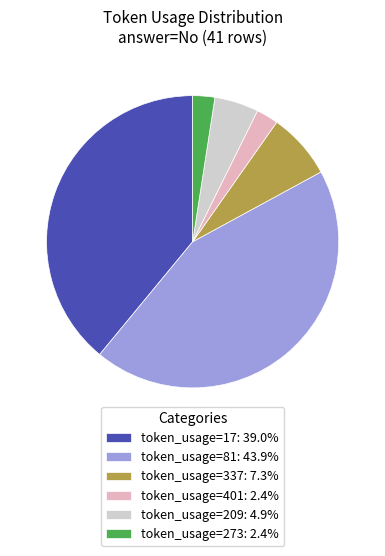

Is the sum of token_usage=209: 4.9% and token_usage=273: 2.4% greater than half?

No